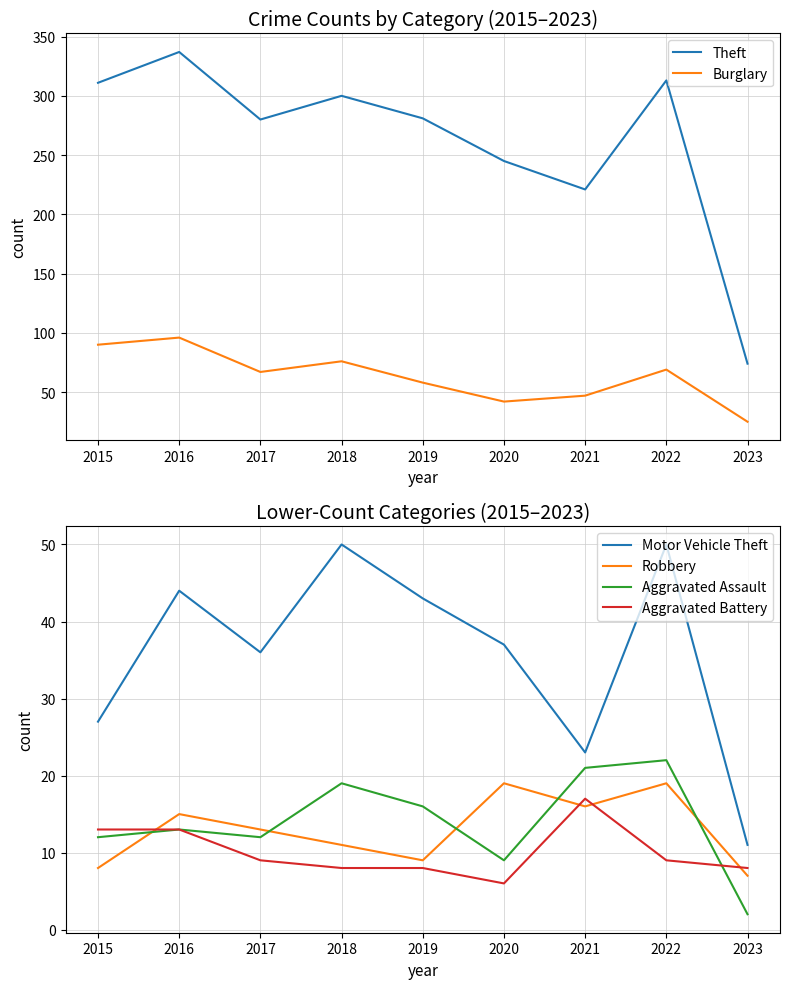

Is this an area chart (filled region under the line)?

No